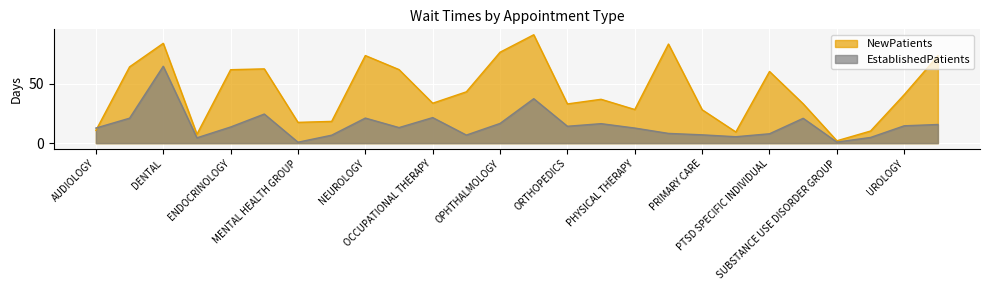

What position from the left is OB/GYN?

10